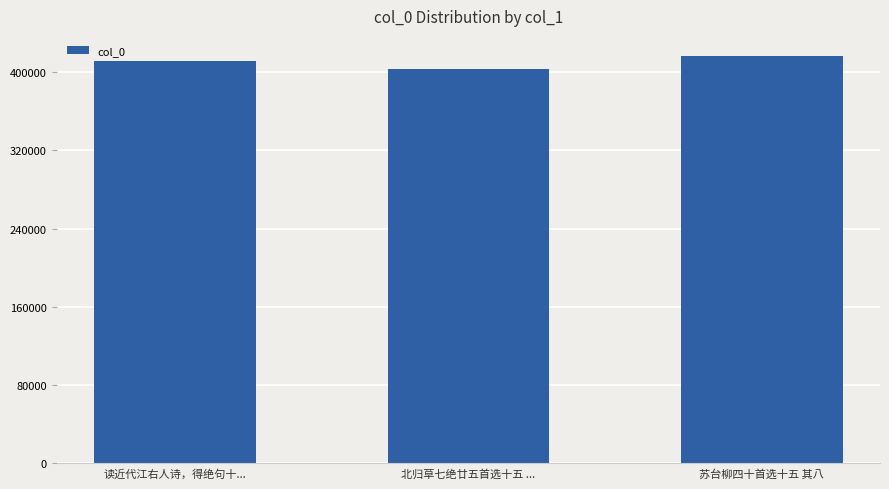

Approximately how many times larger is the value at 北归草七绝廿五首选十五 ... compared to 读近代江右人诗，得绝句十...?

1.0